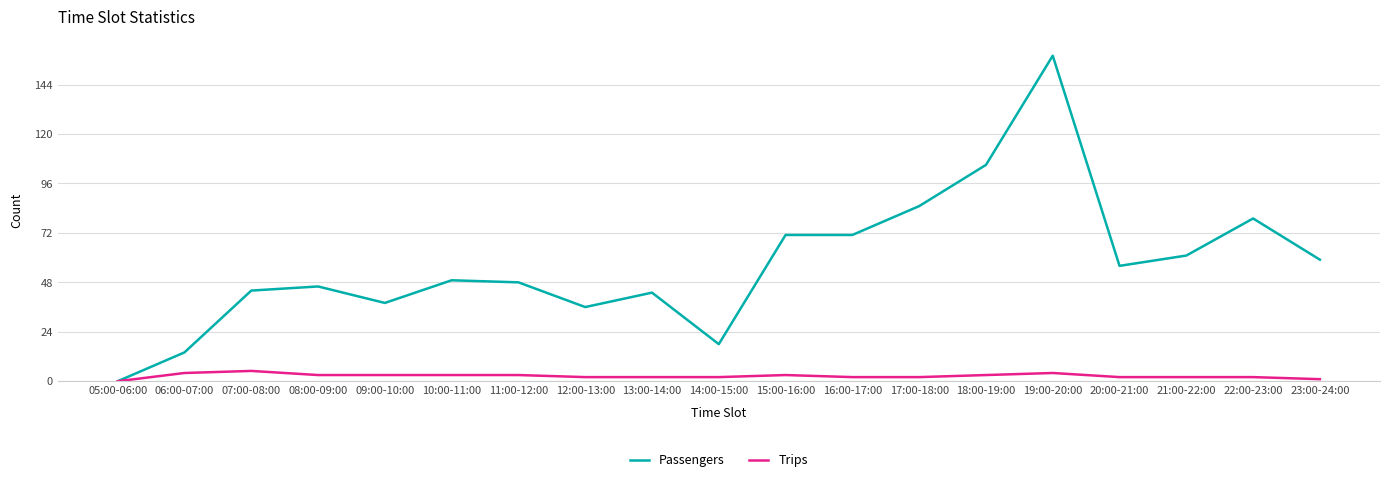

Where is the first local minimum for Passengers?

09:00-10:00